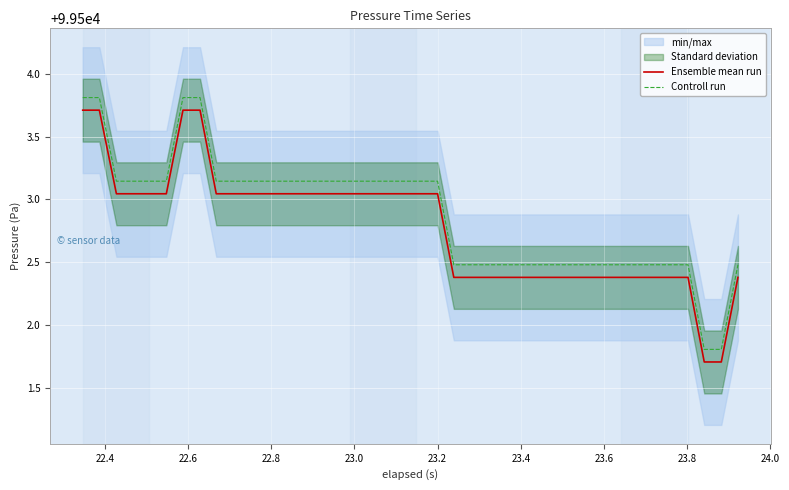

What is the lowest value of the Ensemble mean run series?

99501.7